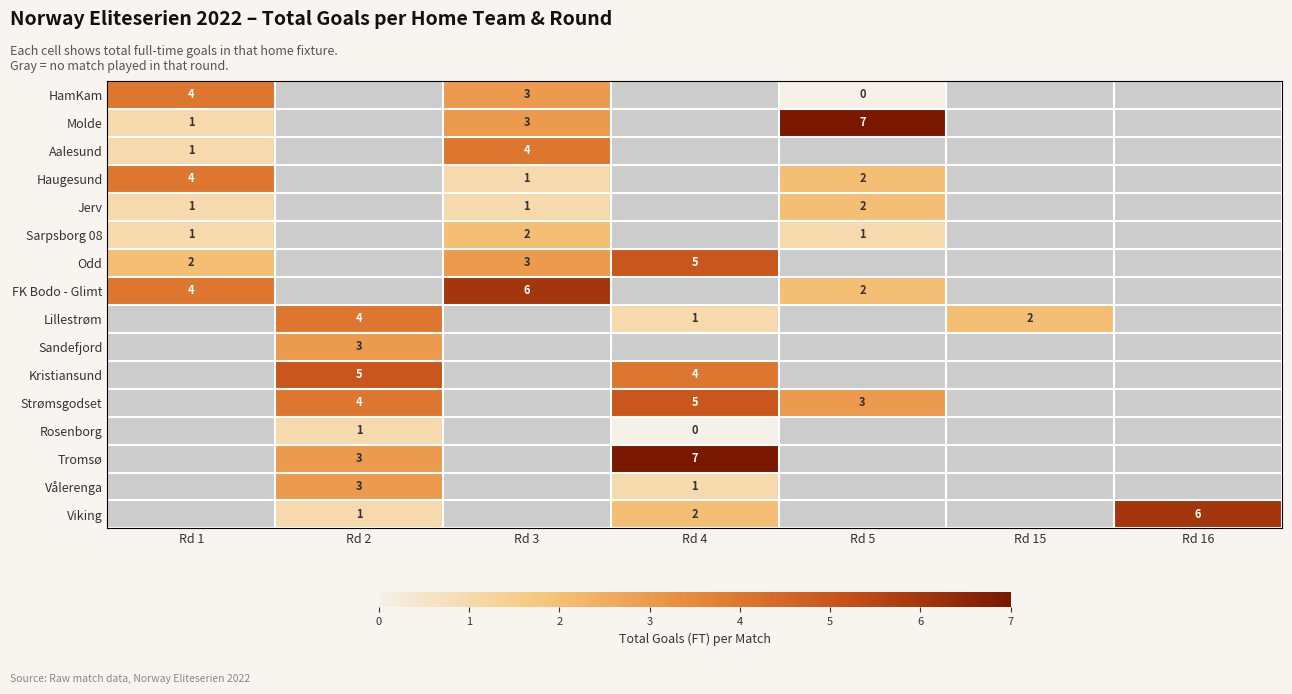

True or false: Sarpsborg 08 has a value of 1 at Rd 5.

True